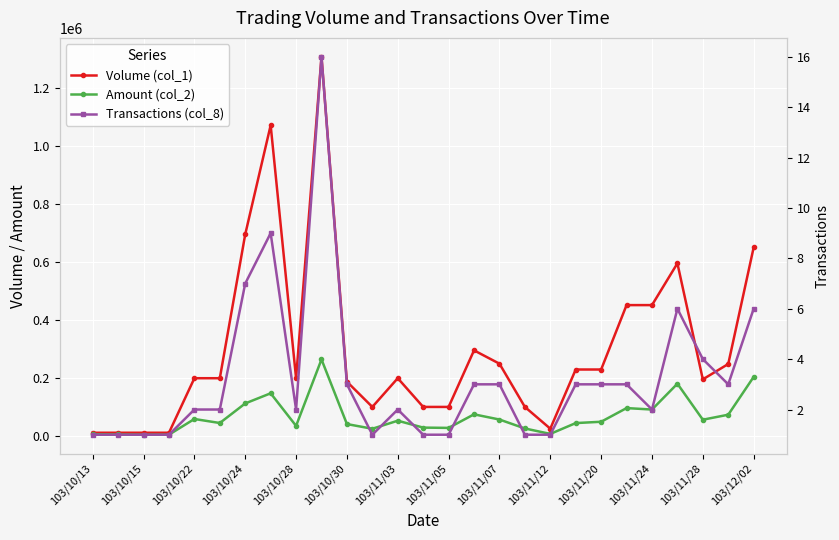

Is this an area chart (filled region under the line)?

No